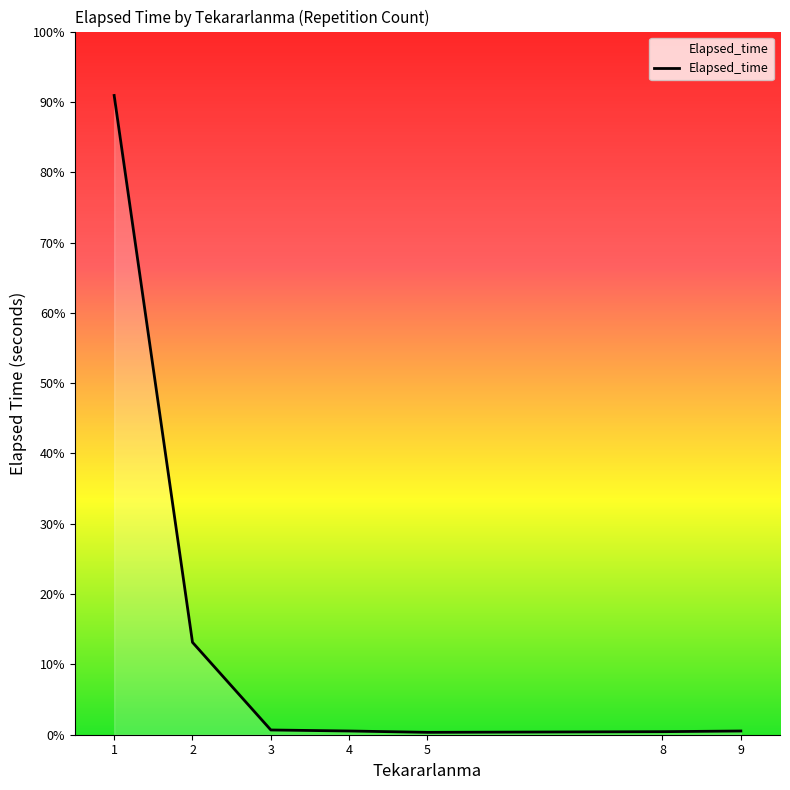

At which label is the value closest to 14220?

2